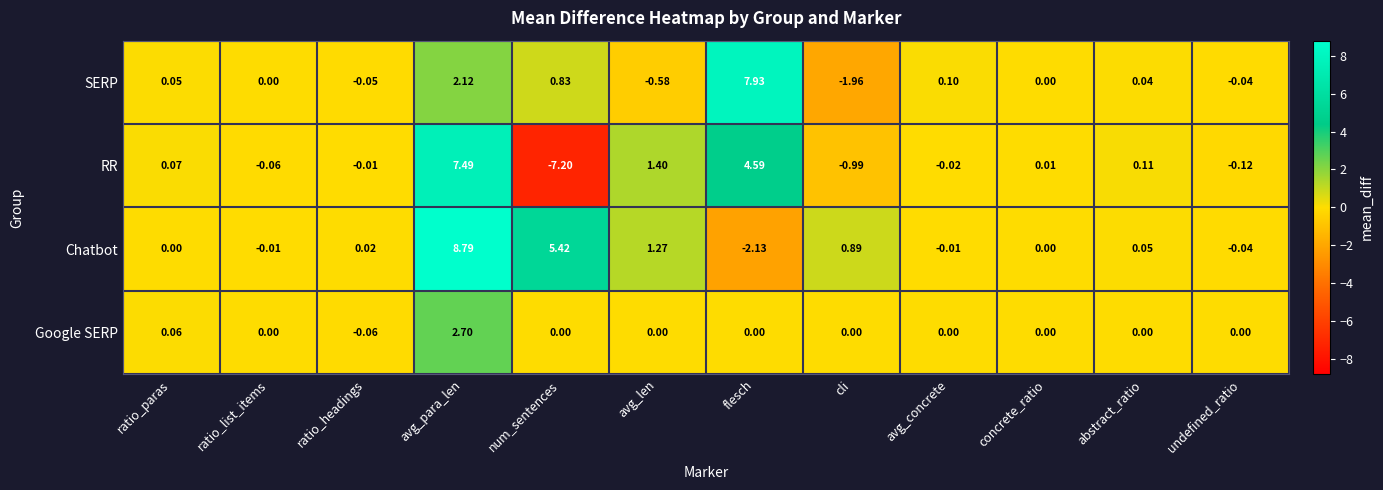

Which series has the largest range (max minus min)?

RR